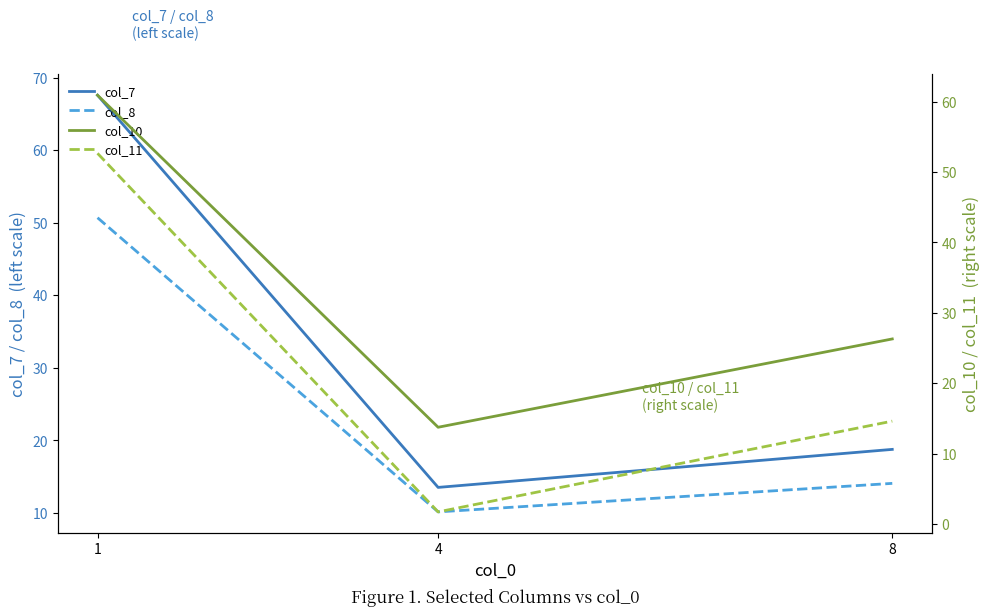

Where does the col_7 series first go above 18?

1